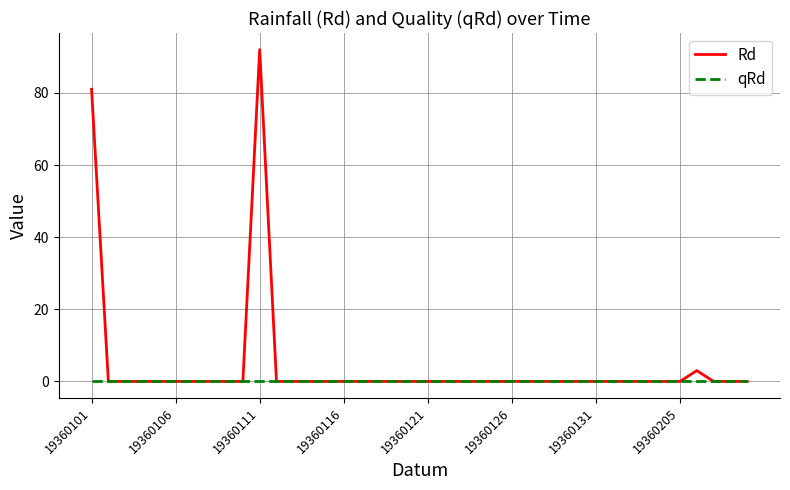

List the series in order of their overall mean, lowest first.

qRd, Rd